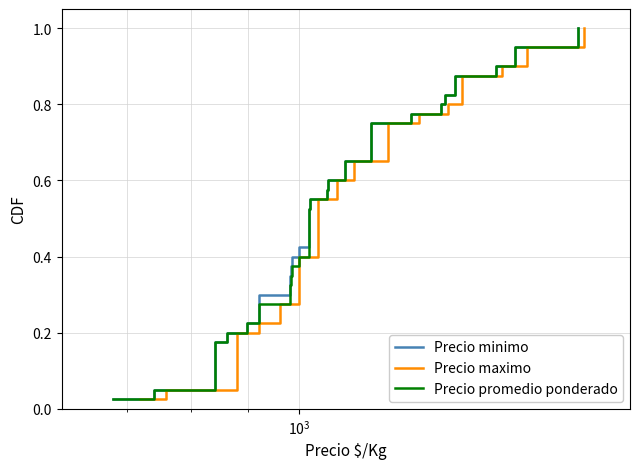

How many distinct data groups are displayed?

3